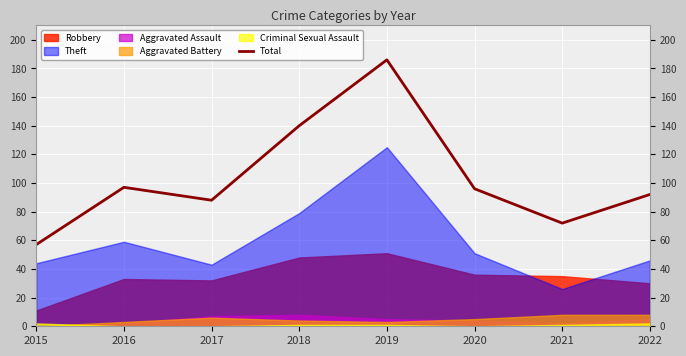

Does the chart display data point markers on the line(s)?

No